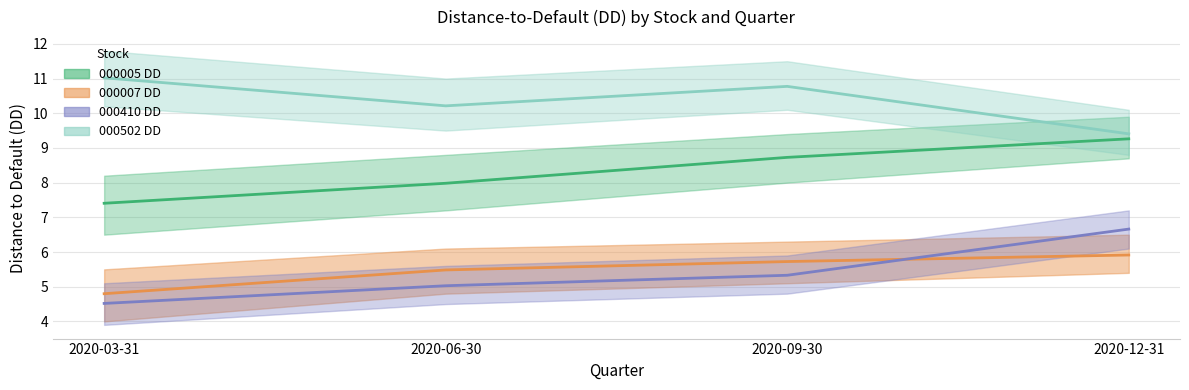

Reading right to left, transcribe all the data shown in this chart.

000005_DD: 9.3	8.7	8.0	7.4
000007_DD: 5.9	5.7	5.5	4.8
000410_DD: 6.7	5.3	5.0	4.5
000502_DD: 9.4	10.8	10.2	11.0